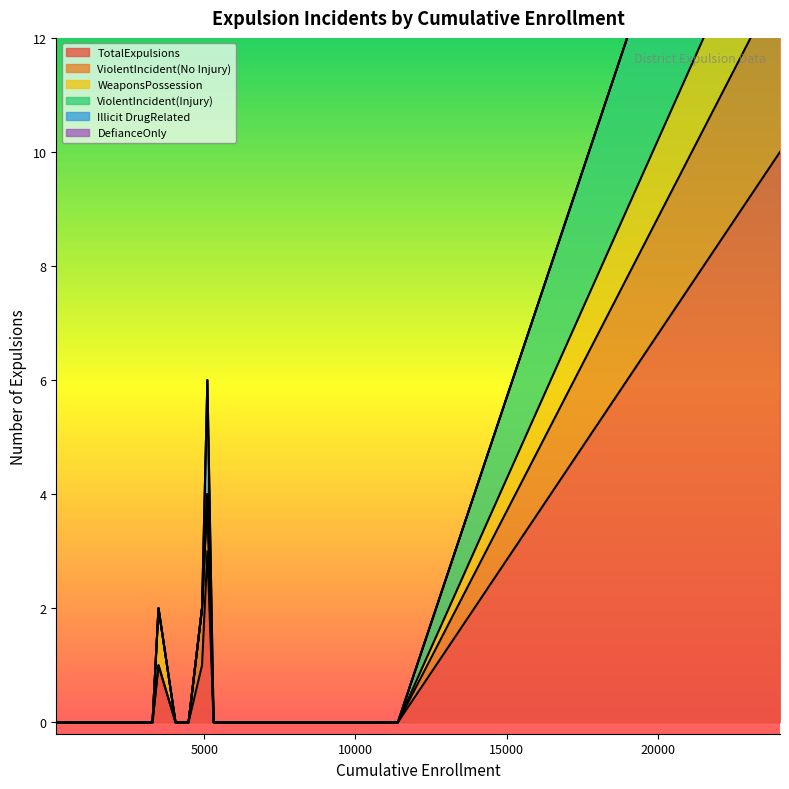

Which series has the widest spread of values?

TotalExpulsions